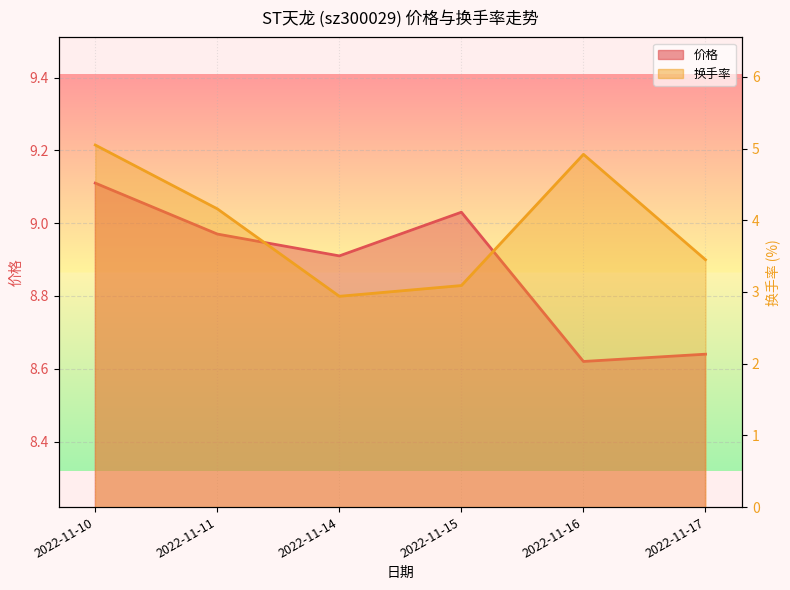

What is the minimum value shown in the chart?

2.9